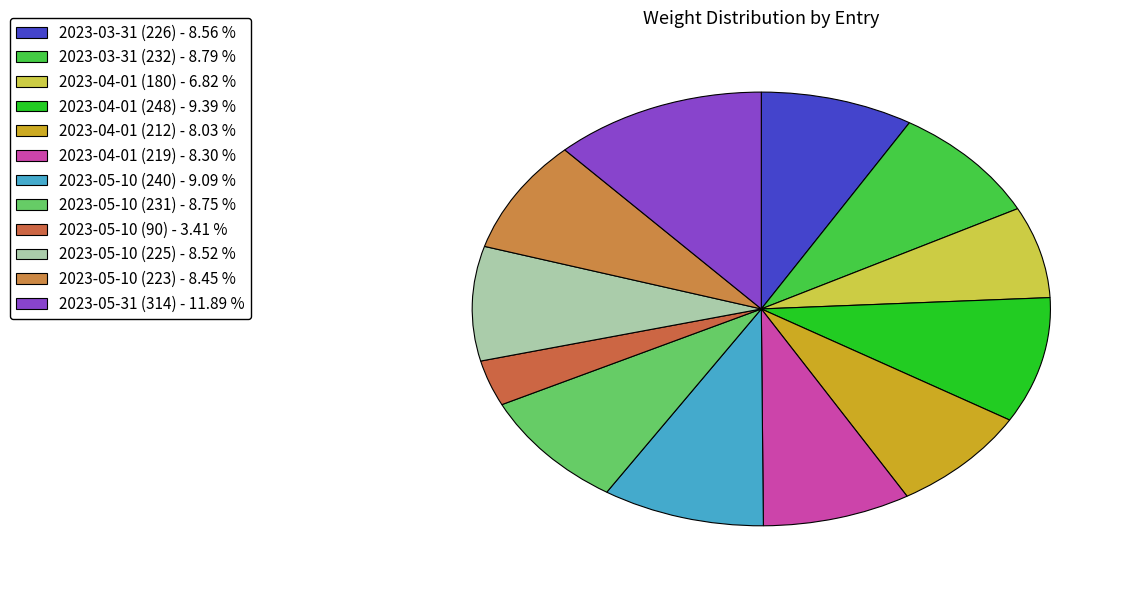

Do 2023-05-10 (231) and 2023-05-31 (314) together represent more than half of the pie?

No